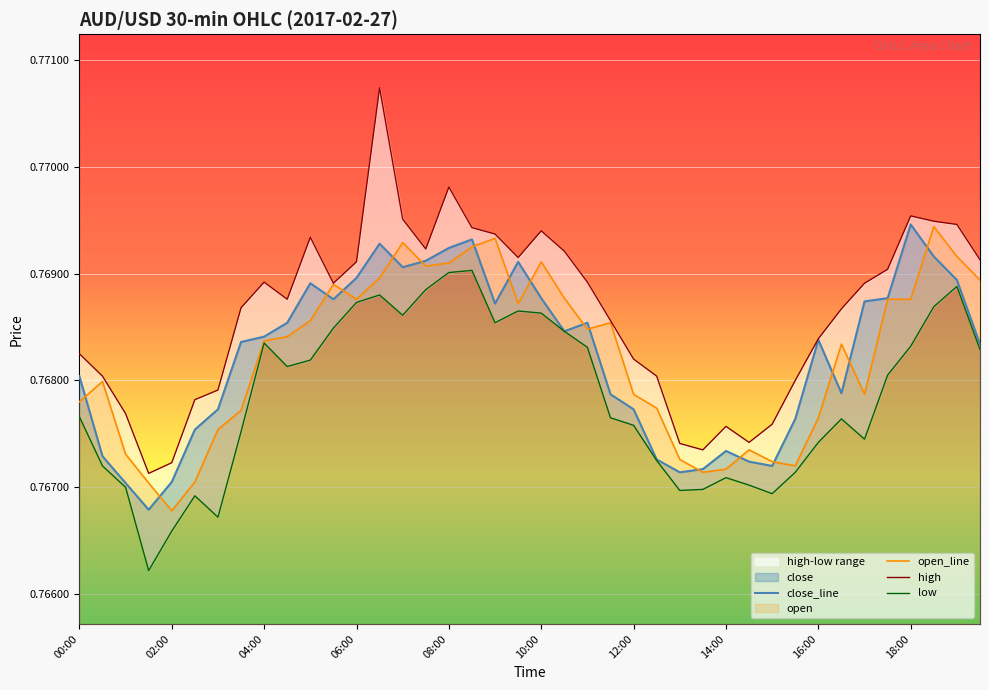

Is this an area chart (filled region under the line)?

No